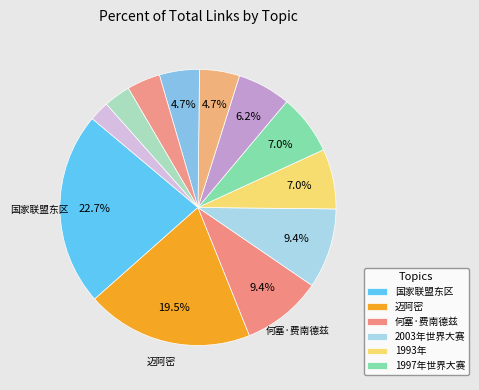

How many slices are in this pie chart?

12